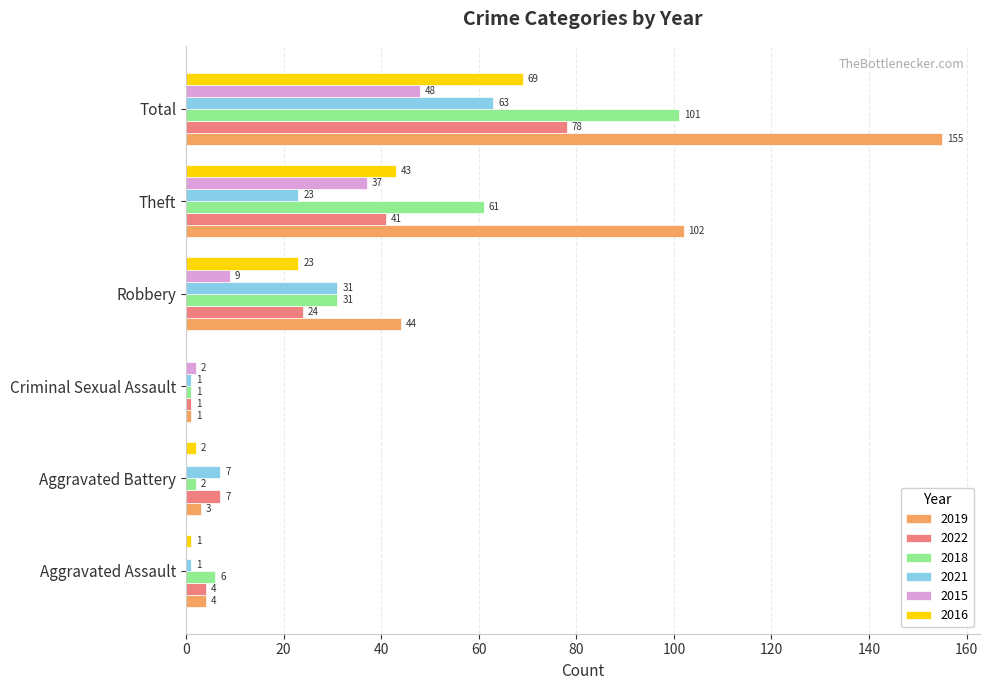

Which series has the widest spread of values?

2019